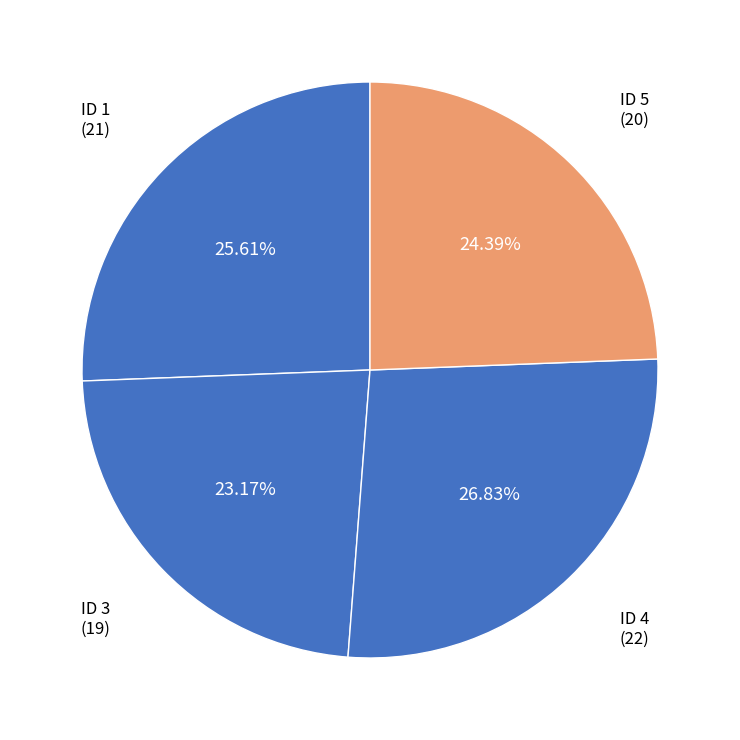

How many segments does this pie chart have?

4